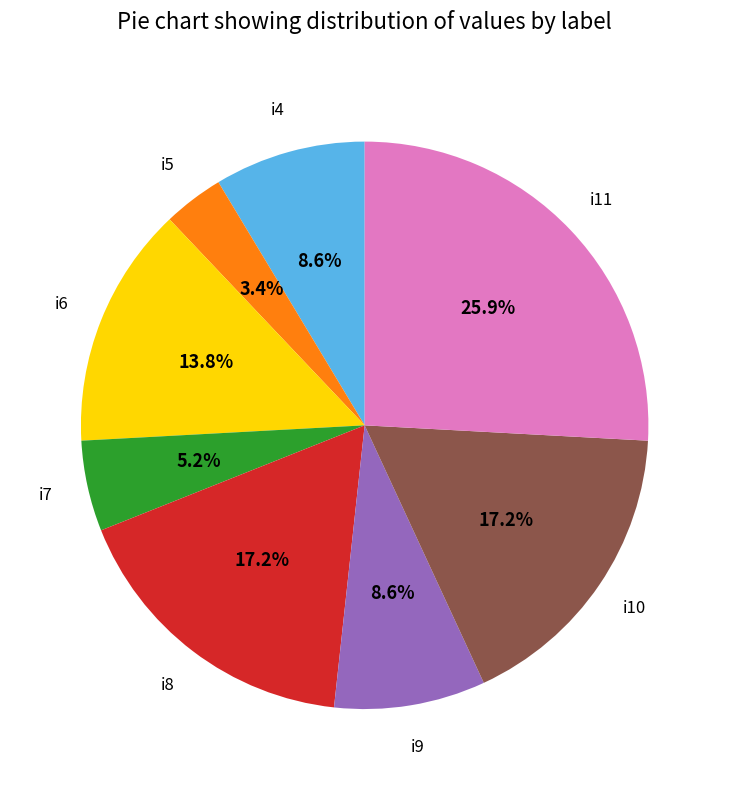

How many segments does this pie chart have?

8